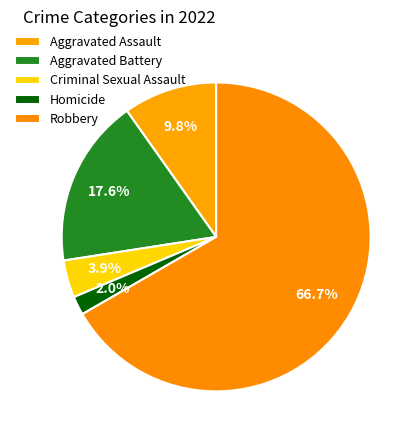

What percentage is NOT represented by Robbery?

33.3%